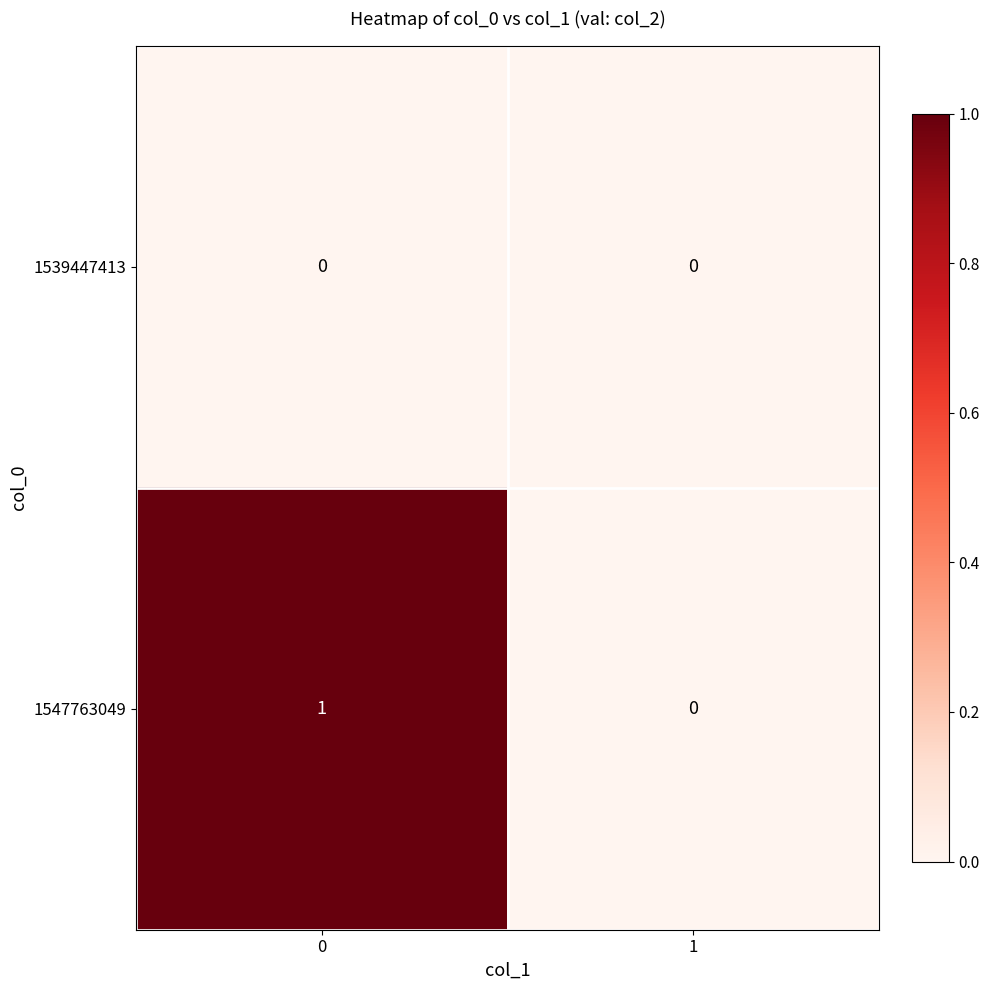

What is the total value across all series at 0?

1